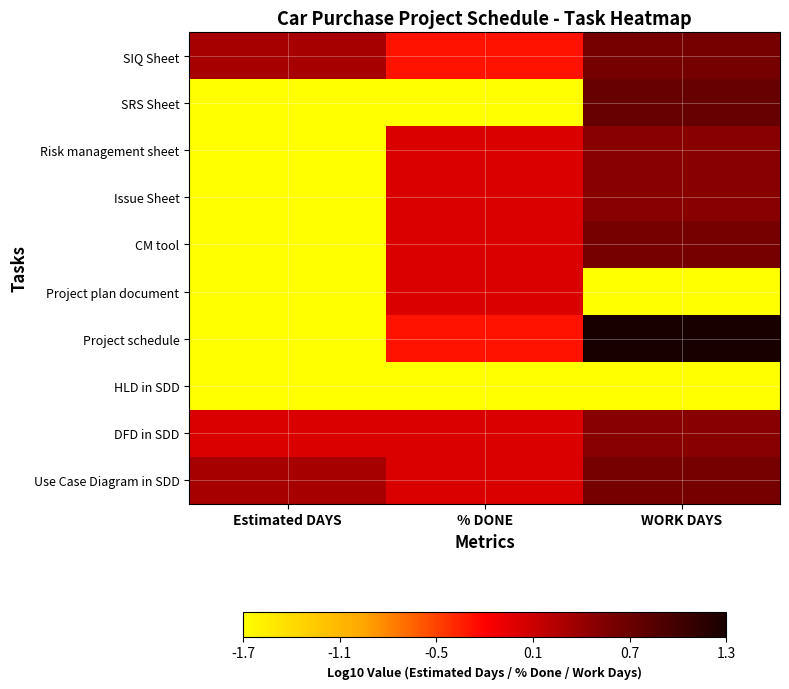

At which category is the sum across all series the highest?

WORK DAYS